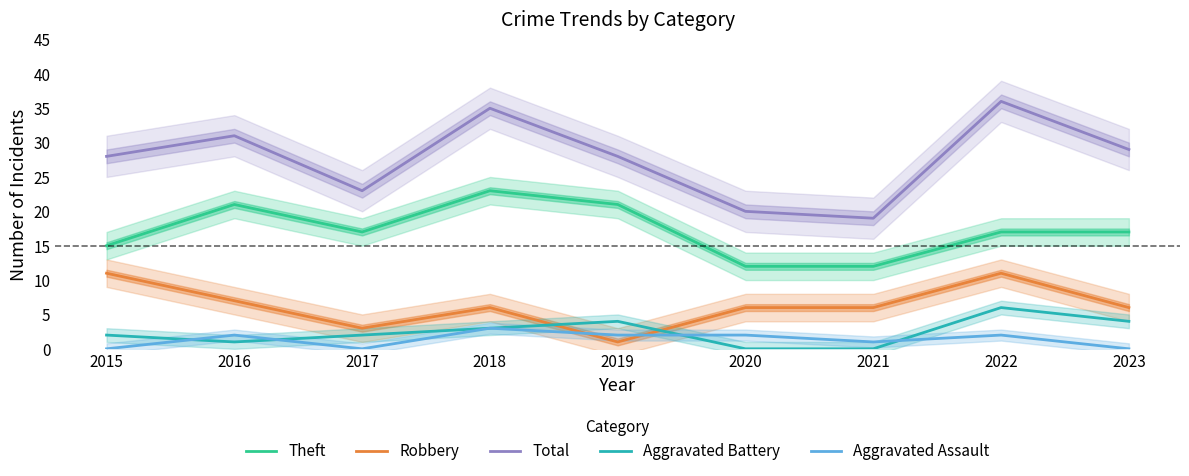

At which label does Robbery reach its peak?

2015